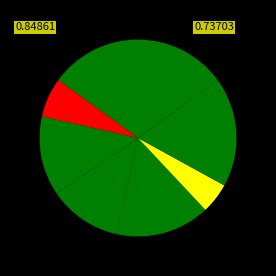

How many segments does this pie chart have?

9